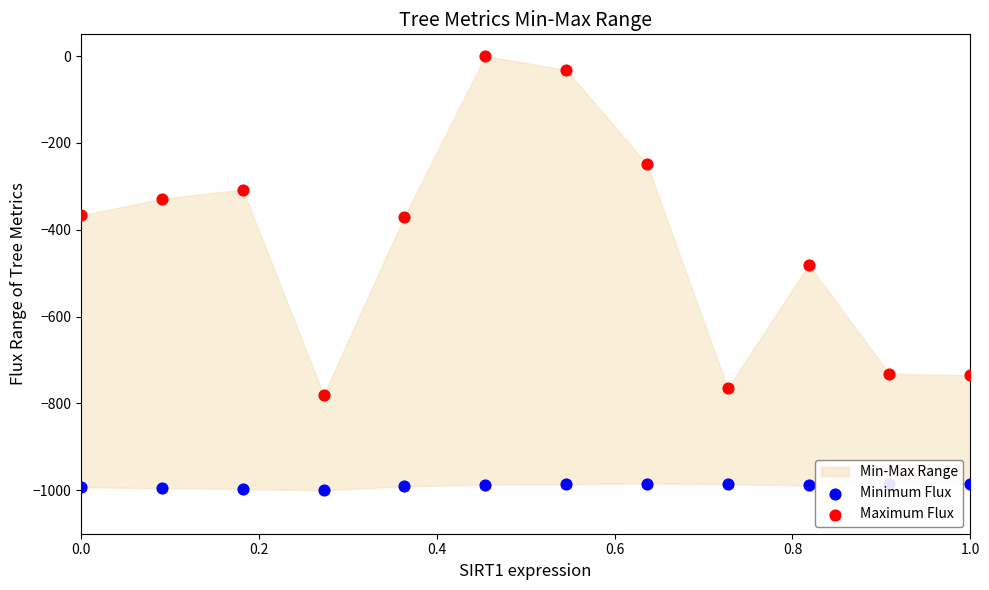

Which series reaches the minimum Y coordinate?

Minimum Flux